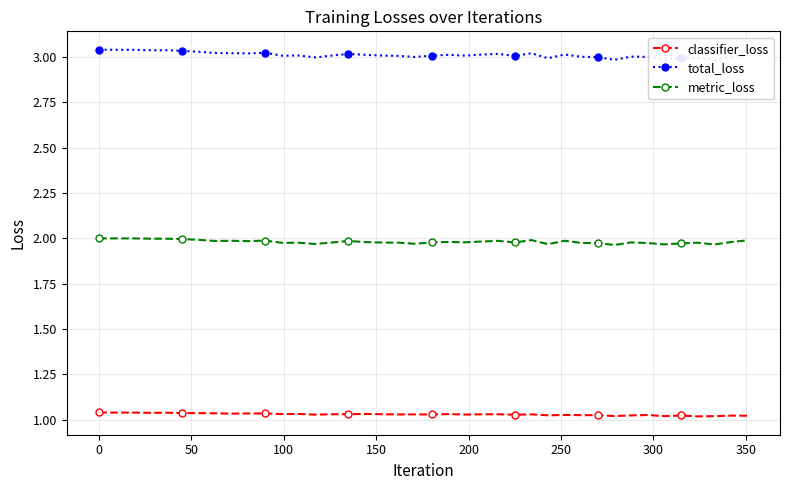

True or false: metric_loss and classifier_loss intersect in this chart.

False